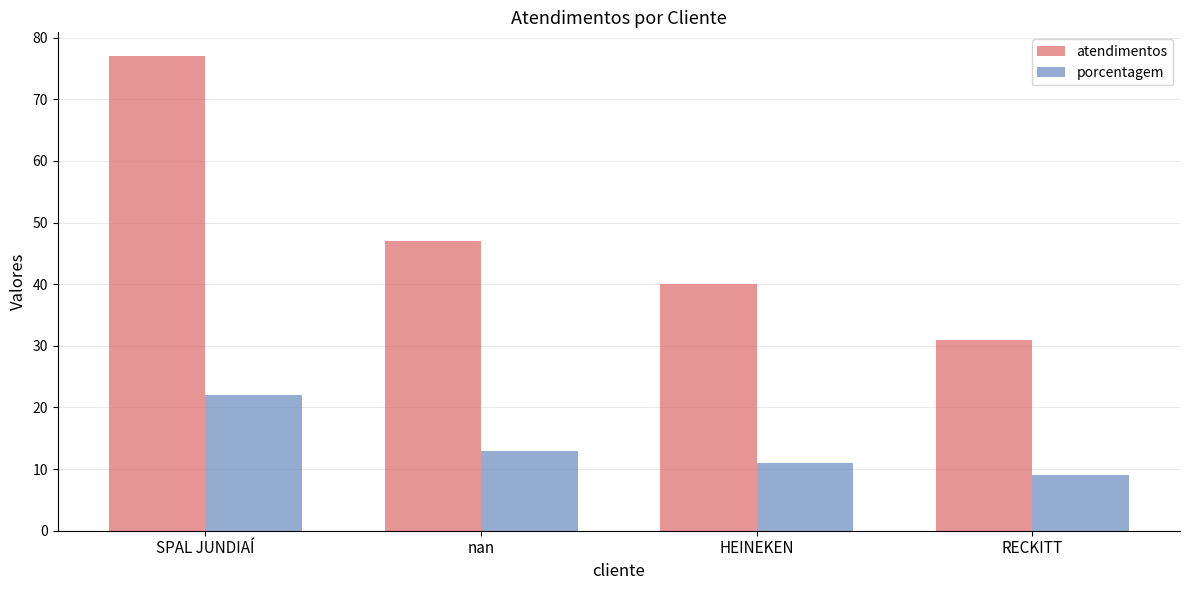

Count the number of data series in this chart.

2